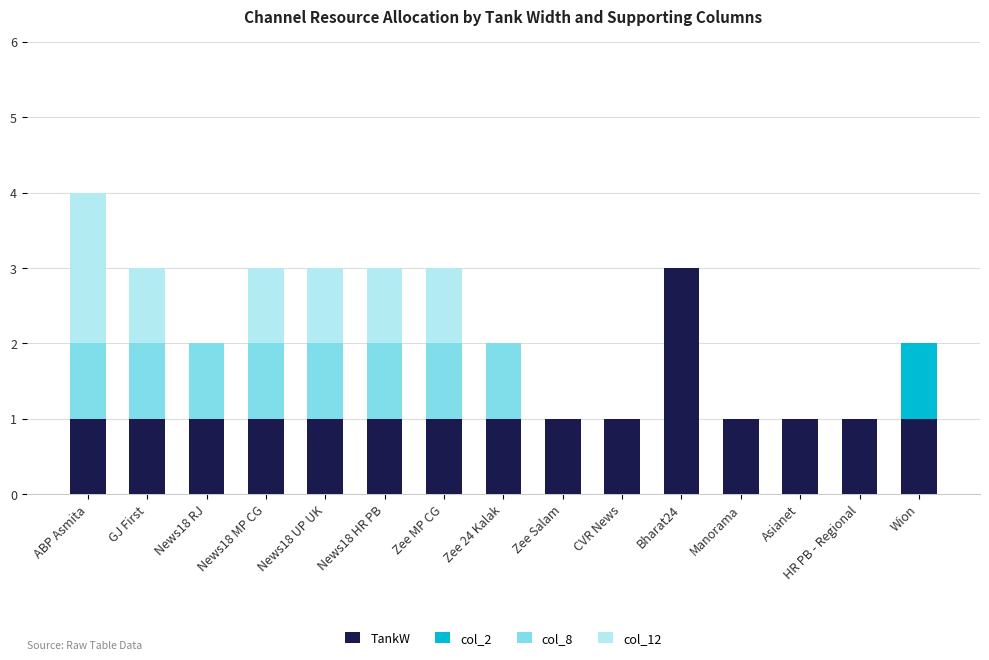

What is the total value across all series at CVR News?

1